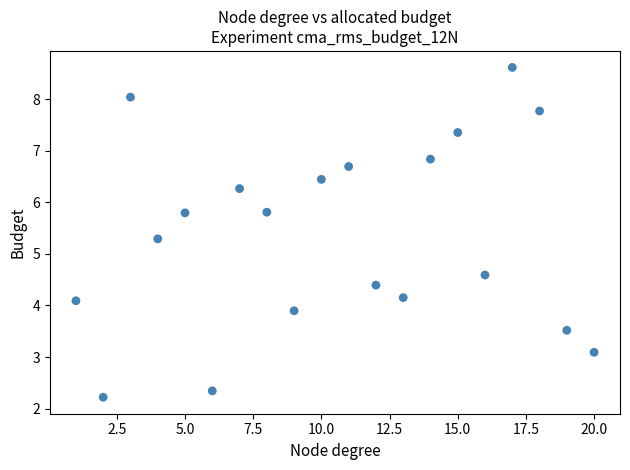

What Y value in the scatter plot is closest to 5?

5.3